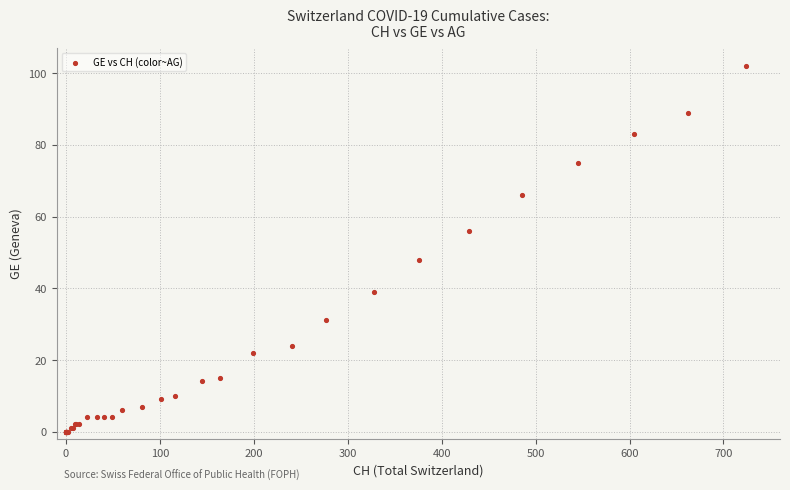

What Y value in the scatter plot is closest to 51?

48